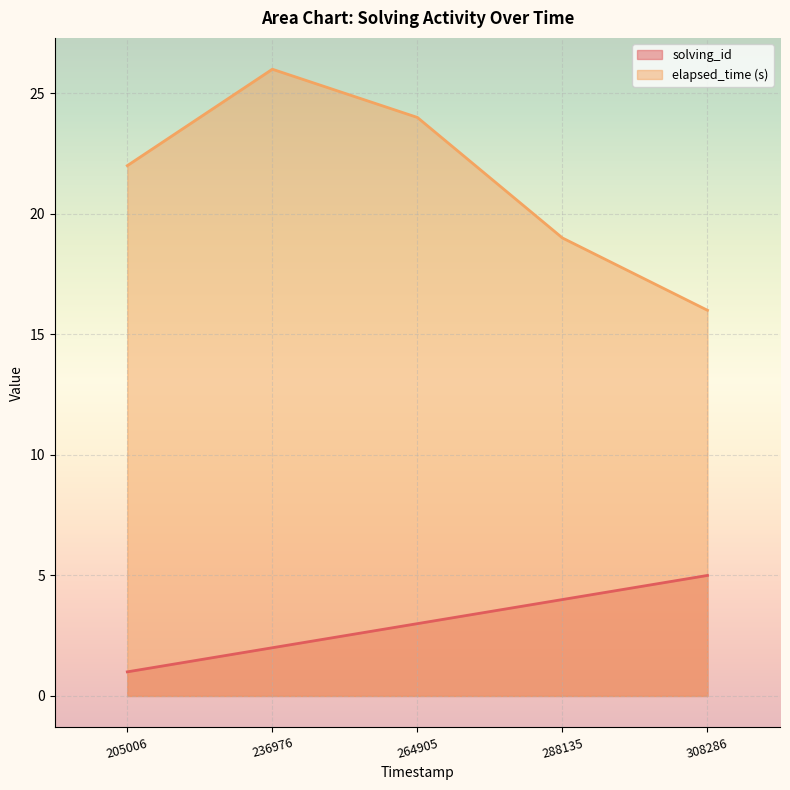

How many data points in elapsed_time are less than 22?

2